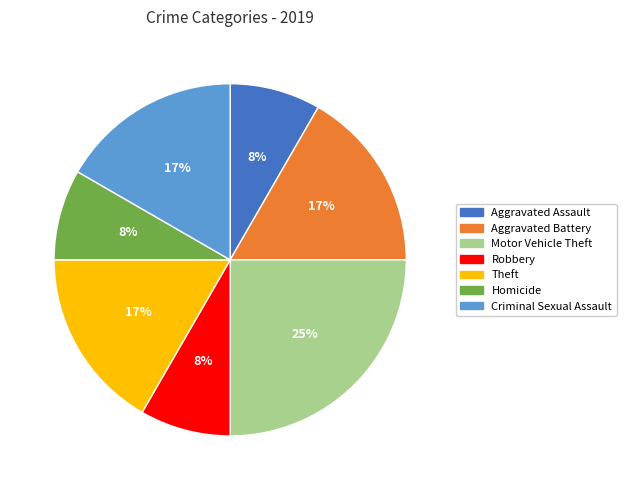

Does Robbery represent more than half of the total?

No